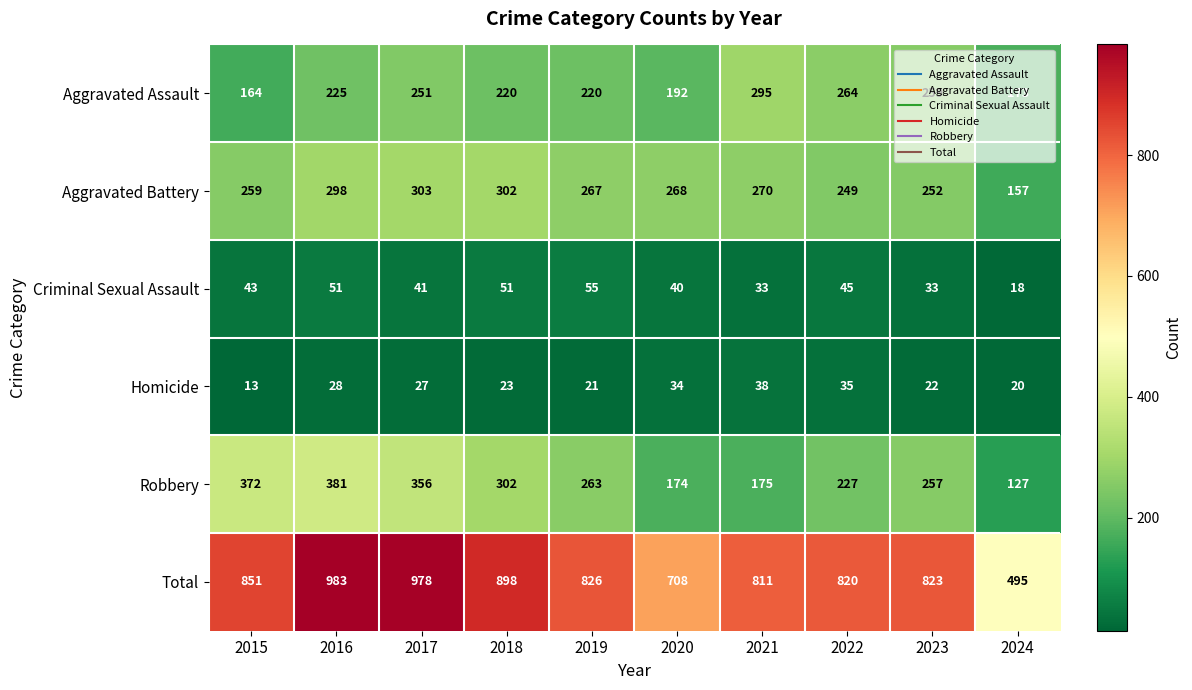

The Aggravated Battery series shows 302 at 2018. True or false?

True